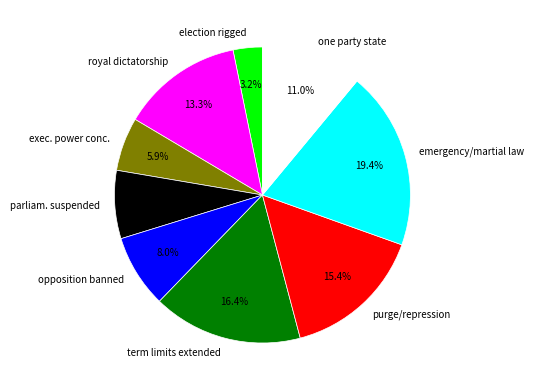

Which has a higher value, exec. power conc. or term limits extended?

term limits extended